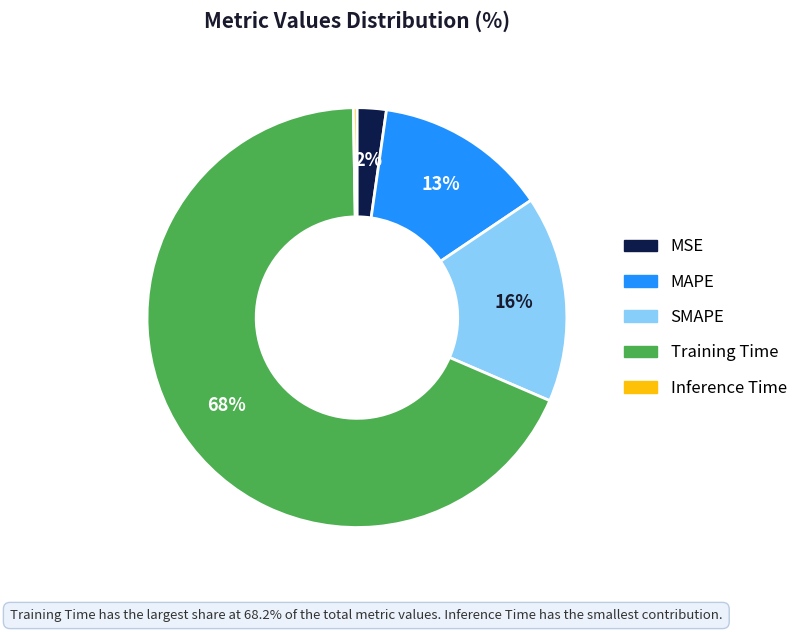

Which has a higher value, MAPE or MSE?

MAPE